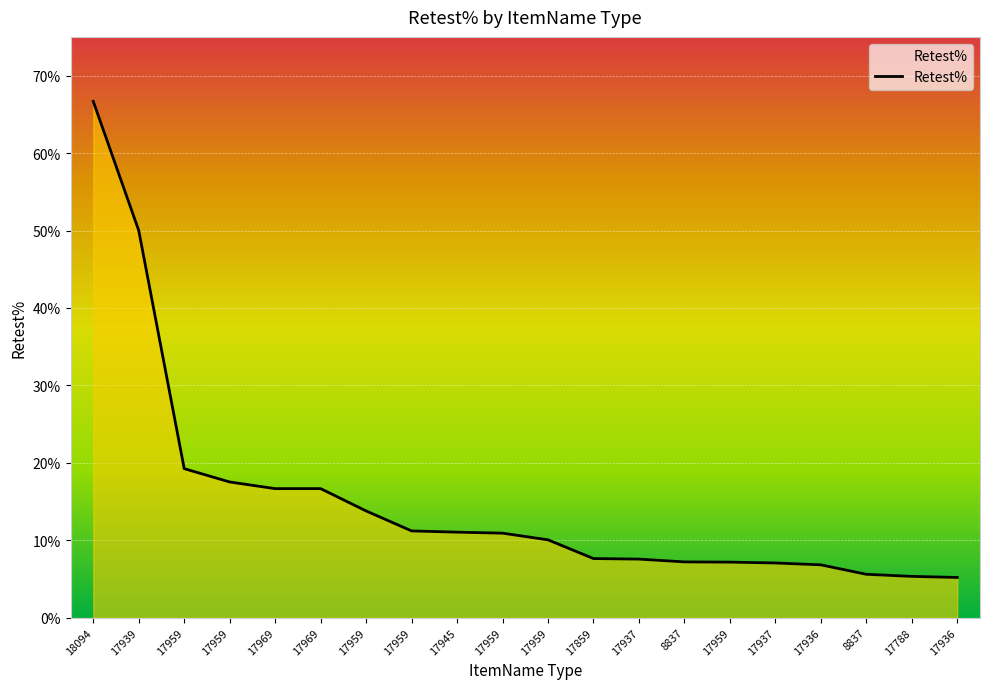

Reading left to right, extract all data points from this chart.

18094=66.7	17939=50.0	17959=19.2	17959=17.5	17969=16.7	17969=16.7	17959=13.8	17959=11.2	17945=11.1	17959=10.9	17959=10.1	17859=7.6	17937=7.6	8837=7.2	17959=7.2	17937=7.1	17936=6.8	8837=5.6	17788=5.3	17936=5.2